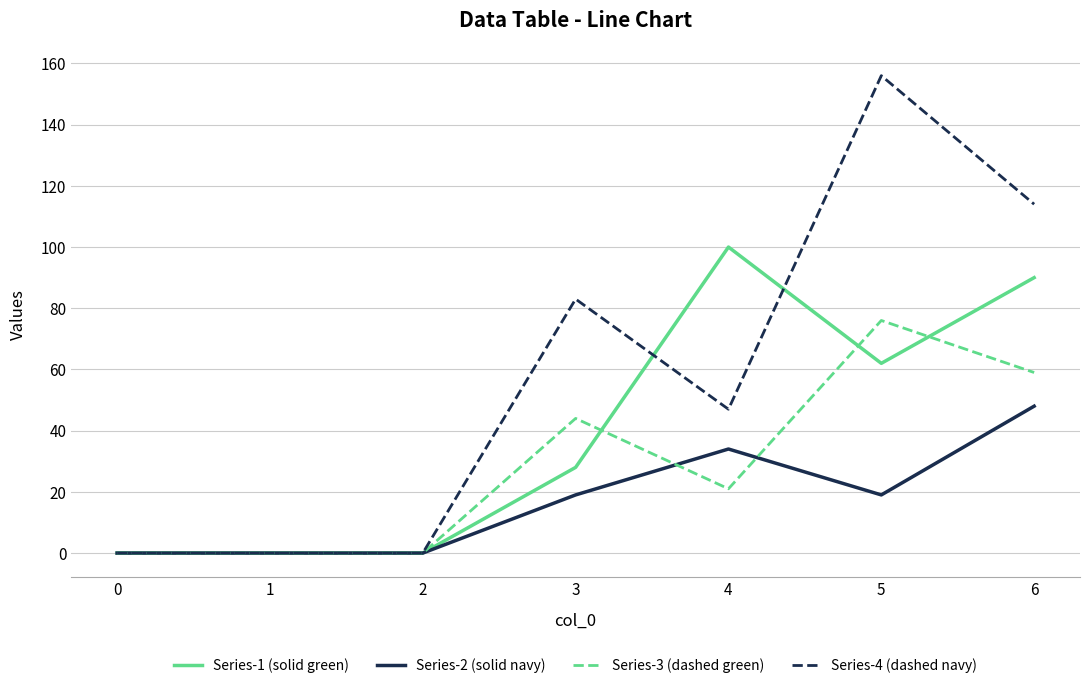

True or false: Series-2 (solid navy) has more than 0 points higher than both neighbors.

True